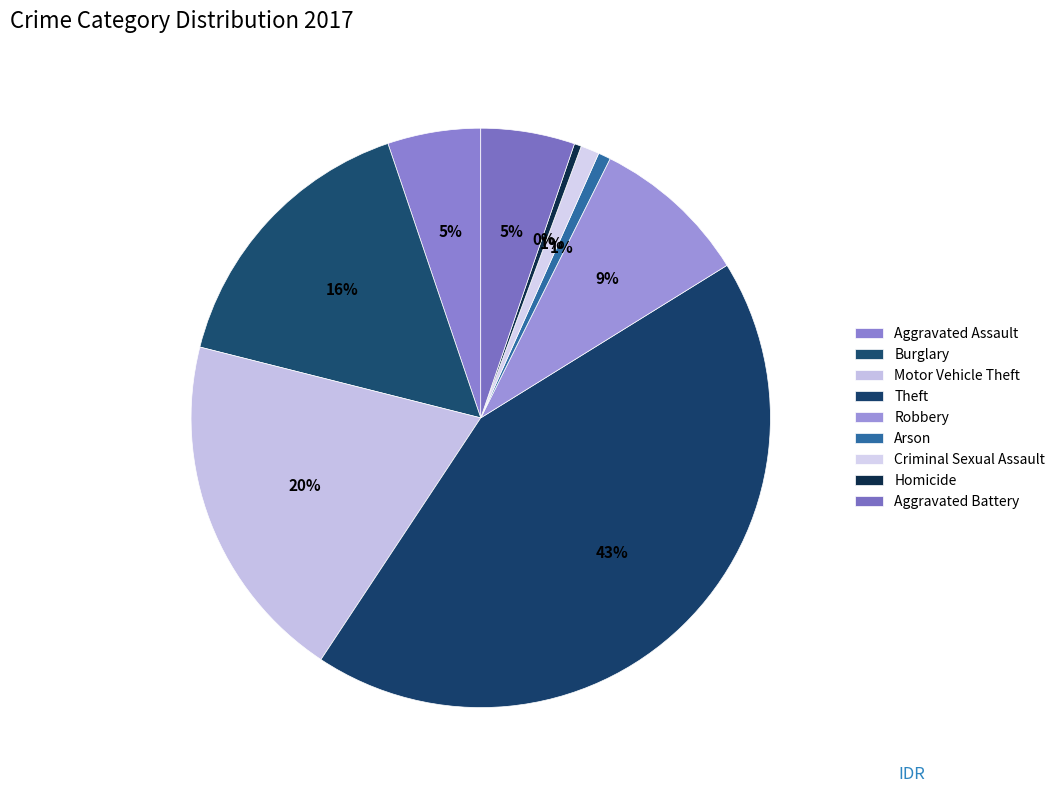

Count the number of slices in the pie.

9